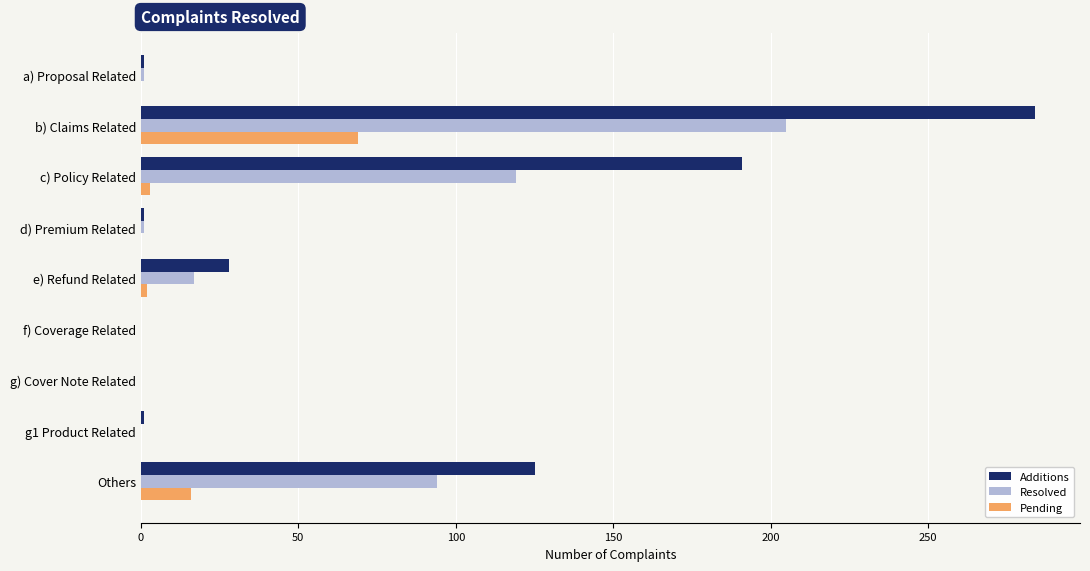

Which series has the widest spread of values?

Additions